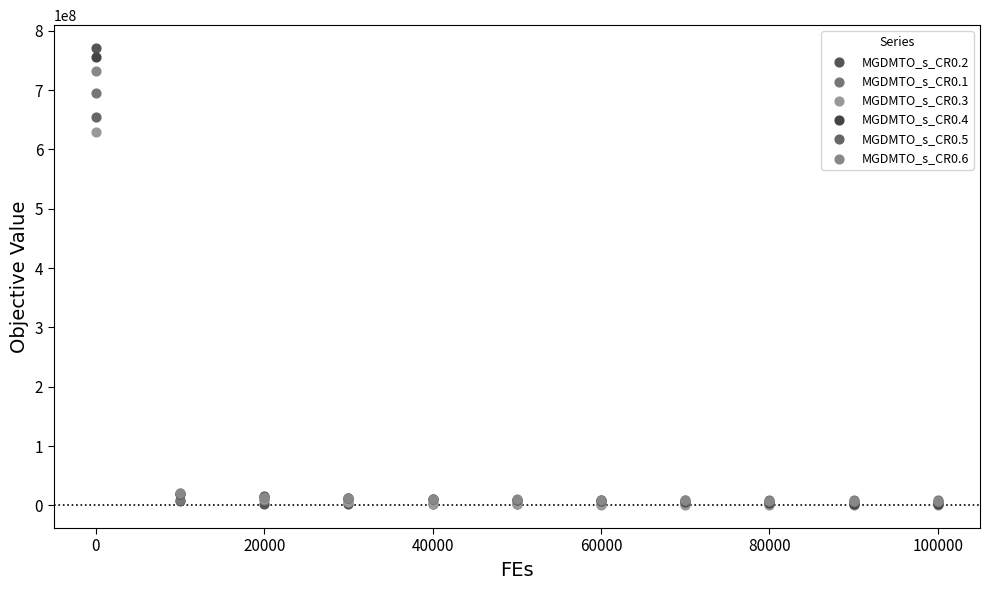

Across all series, what Y value is closest to 385576444?

629445076.0